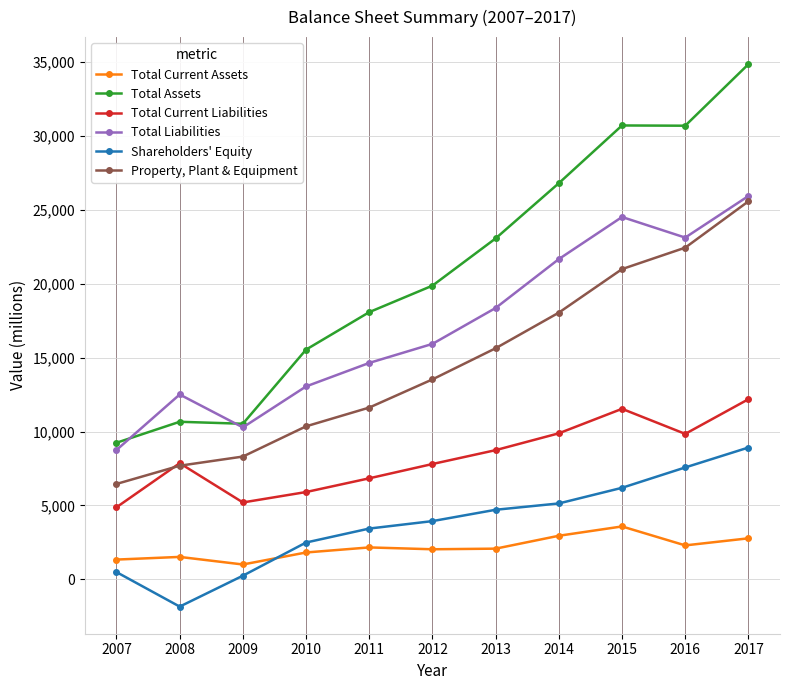

Which series changed the most between 2007 and 2016?

Total Assets